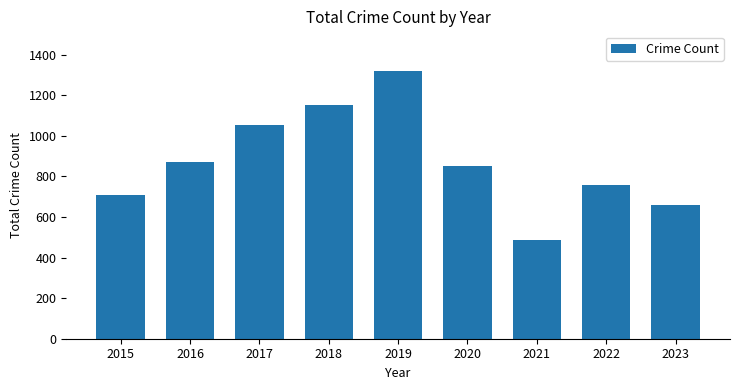

What is the value of the 8th bar from the left?

757